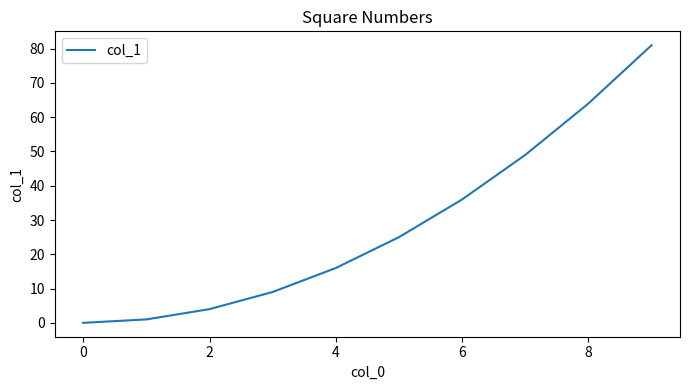

What is the difference between the maximum and minimum values?

81